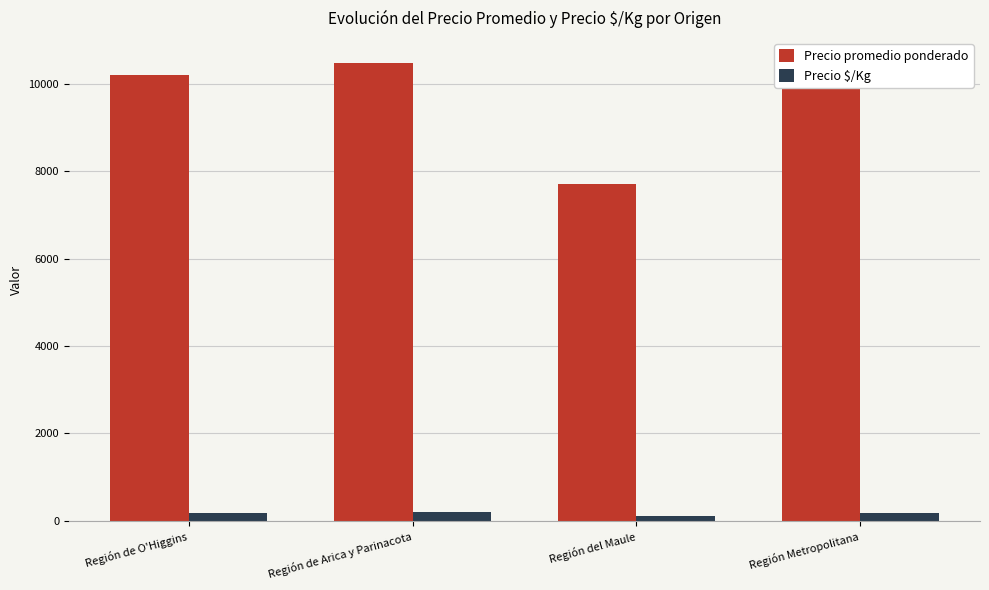

At which label does Precio promedio ponderado first exceed 10471?

Región Metropolitana